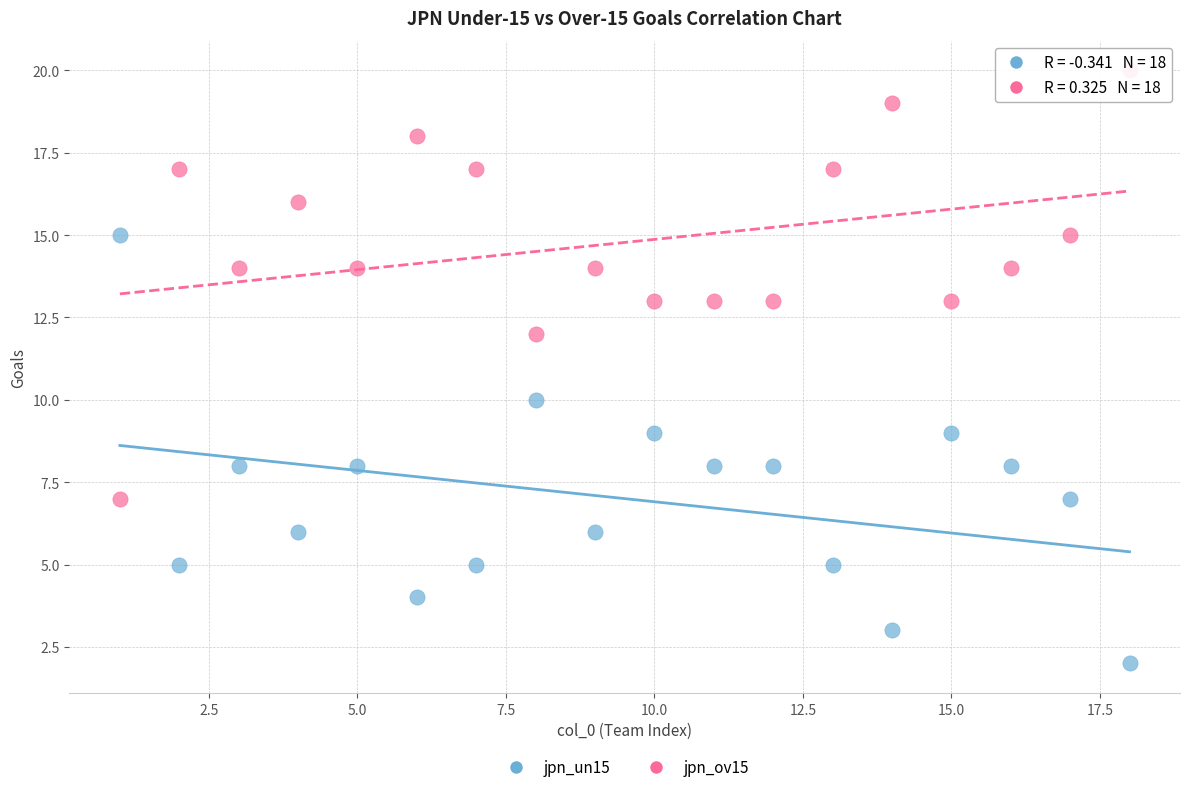

What is the X range (max minus min) for the scatter plot?

17